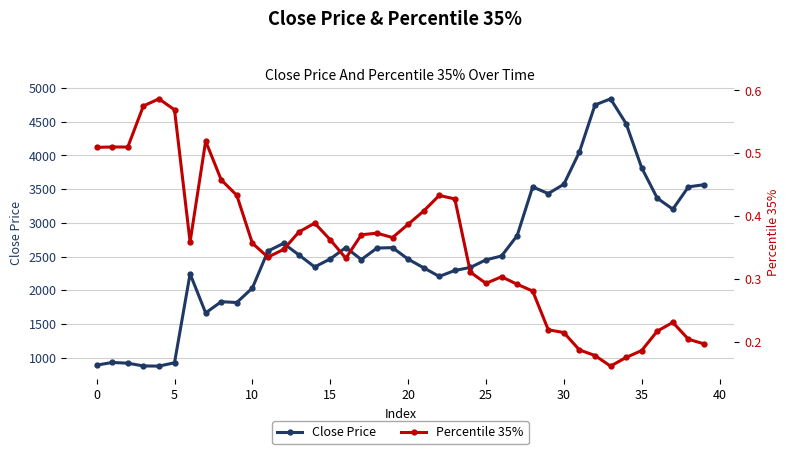

The value of Percentile 35% at 39 is 0.2. True or false?

True